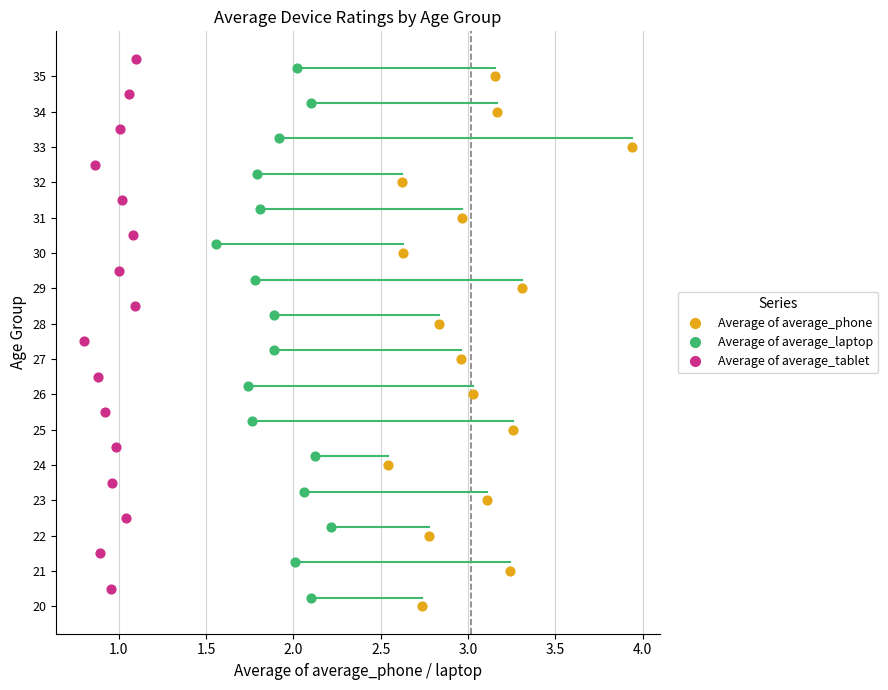

What are all the series names shown in the legend?

Average of average_phone, Average of average_laptop, Average of average_tablet